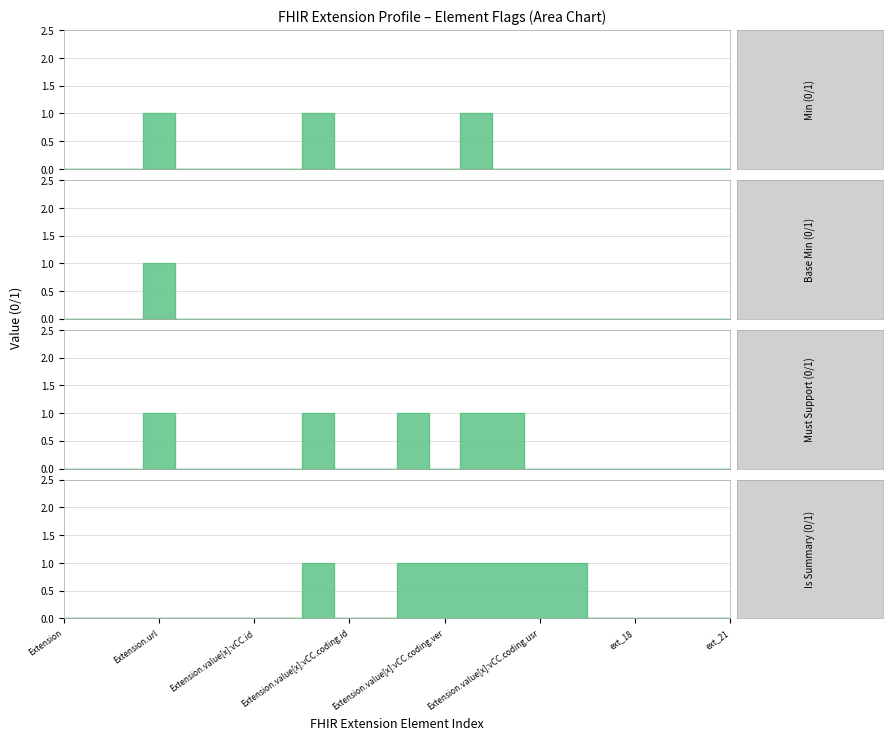

True or false: Base Min has a value of 0 at 5.

True